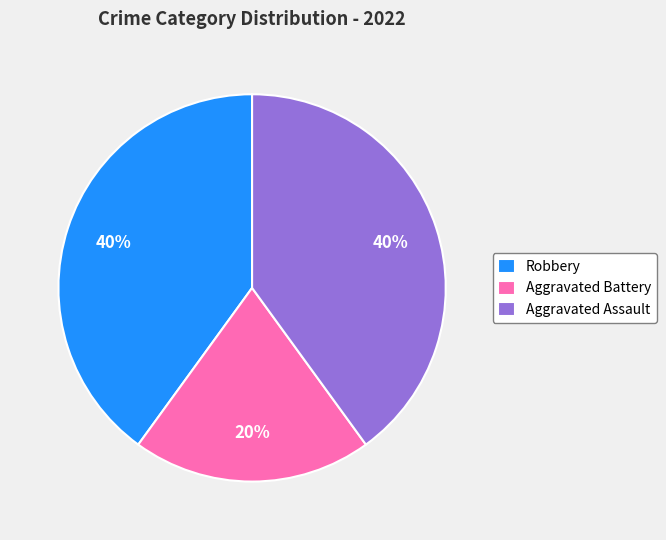

Combined, do Aggravated Assault and Robbery account for over 50%?

Yes